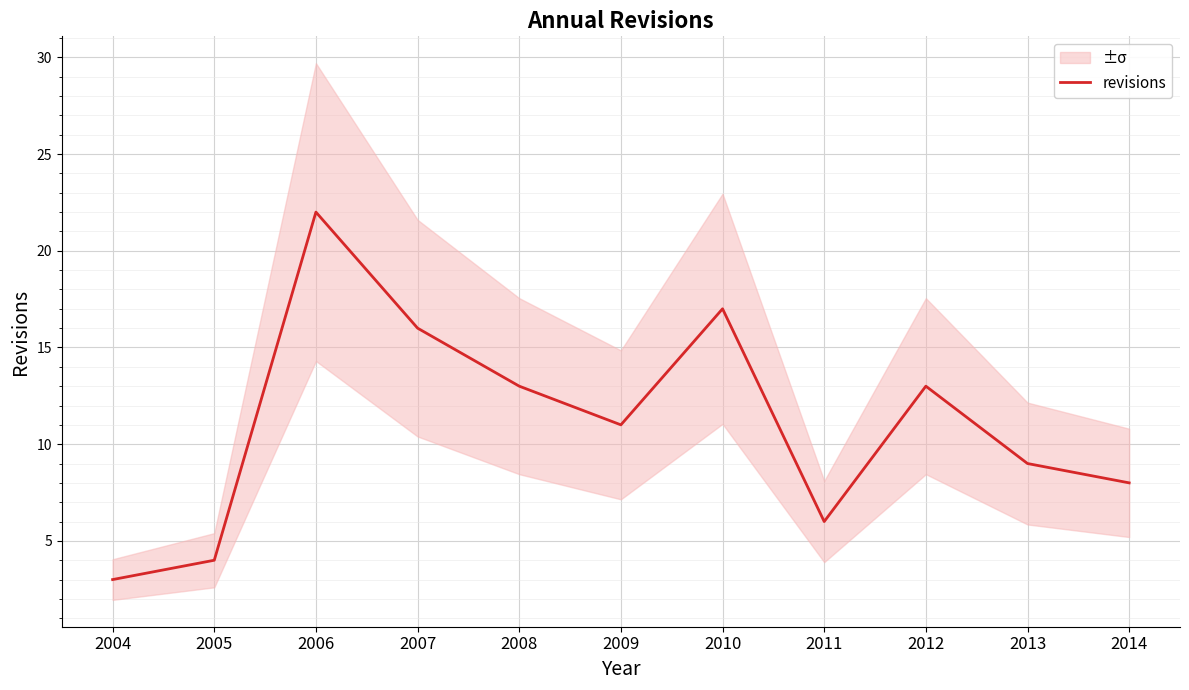

Rank the categories by value from lowest to highest.

2004, 2005, 2011, 2014, 2013, 2009, 2008, 2012, 2007, 2010, 2006